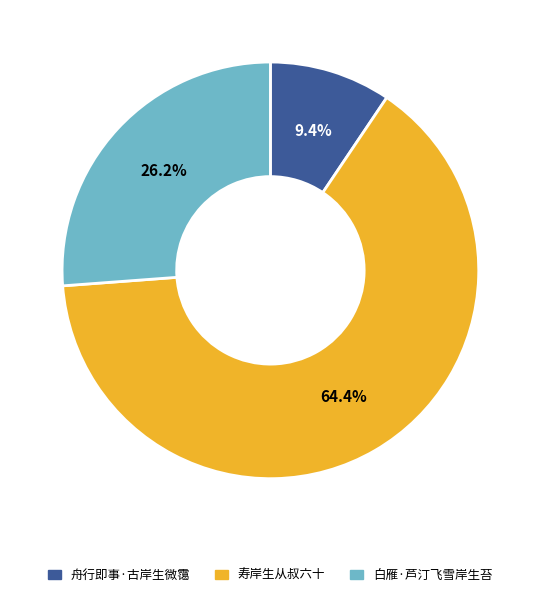

Which category has the smallest portion of the pie?

舟行即事·古岸生微霭